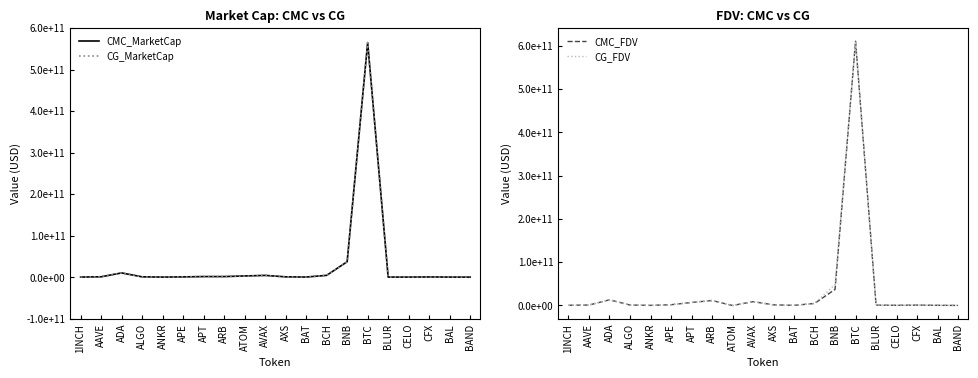

Reading right to left, what are all the values shown in this chart?

CMC_MarketCap: BAND=157932870.3	BAL=218479710.7	CFX=546069326.6	CELO=246288262.3	BLUR=241690921.1	BTC=564887942346.4	BNB=37197853628.4	BCH=4390176537.6	BAT=306530867.0	AXS=815275637.1	AVAX=4273326086.5	ATOM=2924980794.4	ARB=1460322418.0	APT=1467422486.6	APE=659130377.1	ANKR=243579643.3	ALGO=826298768.6	ADA=10220854337.9	AAVE=933137267.5	1INCH=311794826.0
CG_MarketCap: BAND=157892384.0	BAL=180214000.0	CFX=372247739.0	CELO=246263014.0	BLUR=241677630.0	BTC=564712315054.0	BNB=37187070417.0	BCH=4389676565.0	BAT=306872260.0	AXS=758319510.0	AVAX=4274323497.0	ATOM=2466925683.0	ARB=1459143660.0	APT=1466623776.0	APE=659032662.0	ANKR=198533110.0	ALGO=826748777.0	ADA=10227126400.0	AAVE=932412586.0	1INCH=311547454.0
CMC_FDV: BAND=163171211.1	BAL=408606001.8	CFX=936855806.2	CELO=484392063.8	BLUR=884397818.5	BTC=609946270852.6	BNB=37197853628.4	BCH=4735676559.5	BAT=308618757.9	AXS=1566652259.7	AVAX=8883950235.6	ATOM=0.0	ARB=11453509160.7	APT=7018146133.9	APE=1788229933.6	ANKR=243579643.3	ALGO=1058139773.0	ADA=13134516996.3	AAVE=1029067528.7	1INCH=455161731.5
CG_FDV: BAND=163129301.0	BAL=408270235.0	CFX=937918387.0	CELO=484342407.0	BLUR=884255671.0	BTC=609754283238.0	BNB=48340050648.0	BCH=4735123584.0	BAT=308962476.0	AXS=1566649629.0	AVAX=8886023233.0	ATOM=0.0	ARB=11444264000.0	APT=7013966278.0	APE=1787964832.0	ANKR=243213963.0	ALGO=1058716046.0	ADA=13132270350.0	AAVE=1028265589.0	1INCH=454800615.0